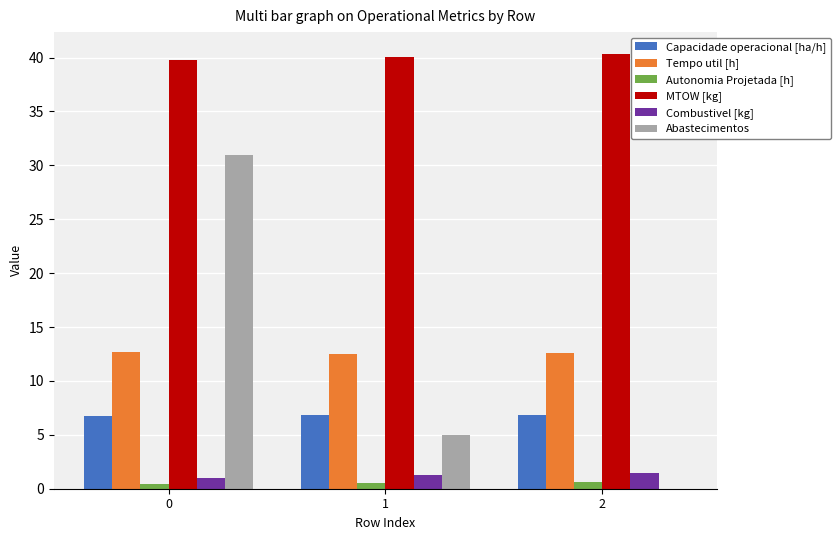

What is the maximum value for Abastecimentos?

31.0